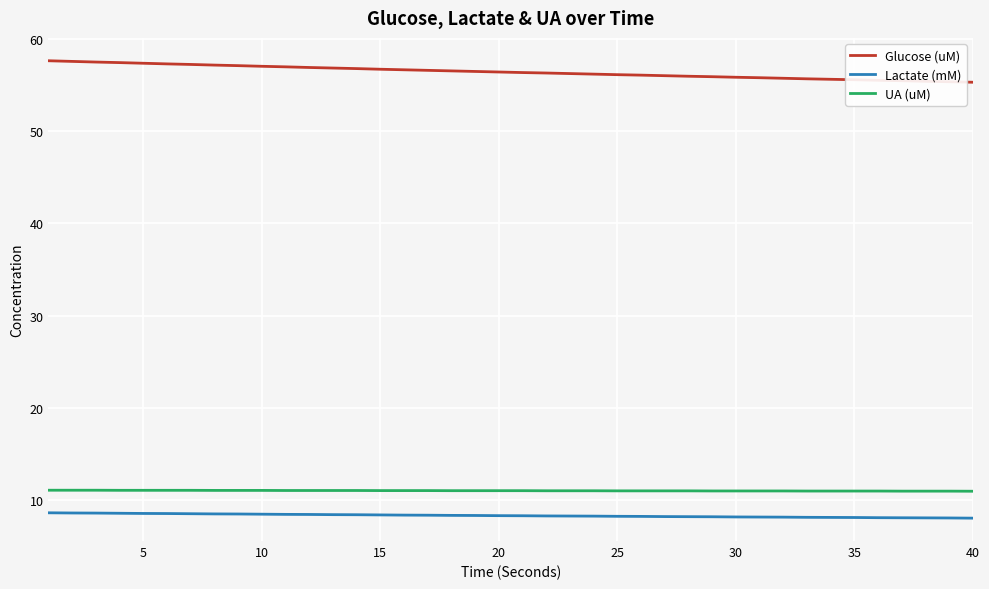

What is the greatest value displayed?

57.6